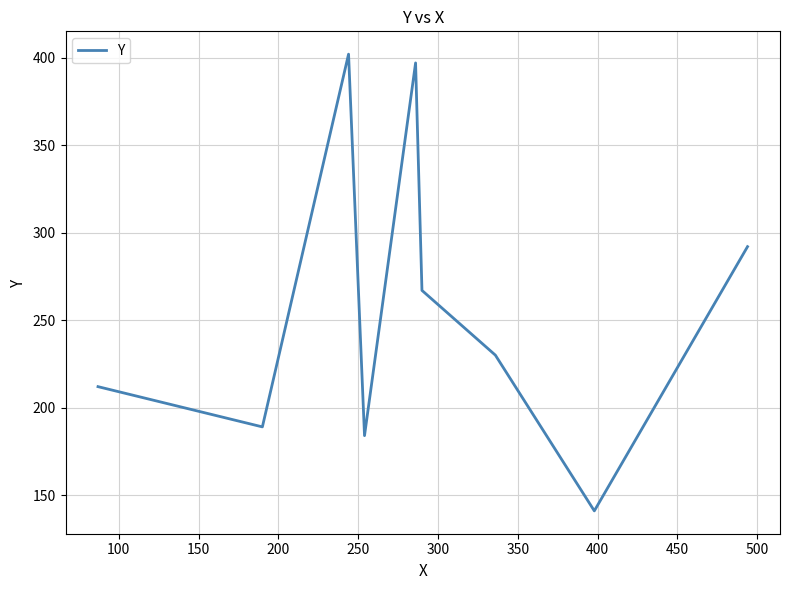

What is the smallest value displayed?

141